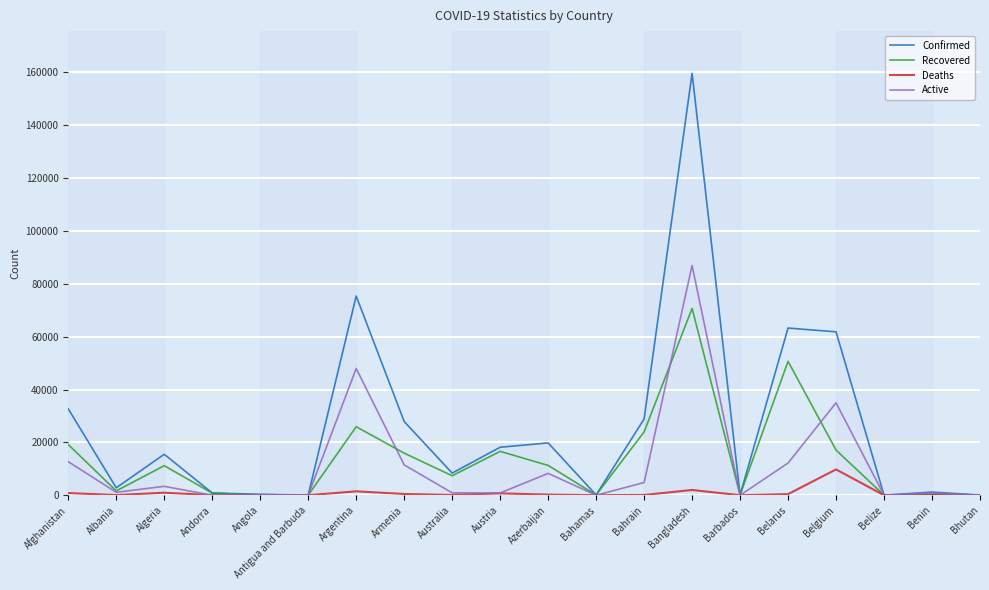

At which category is the sum across all series the highest?

Bangladesh